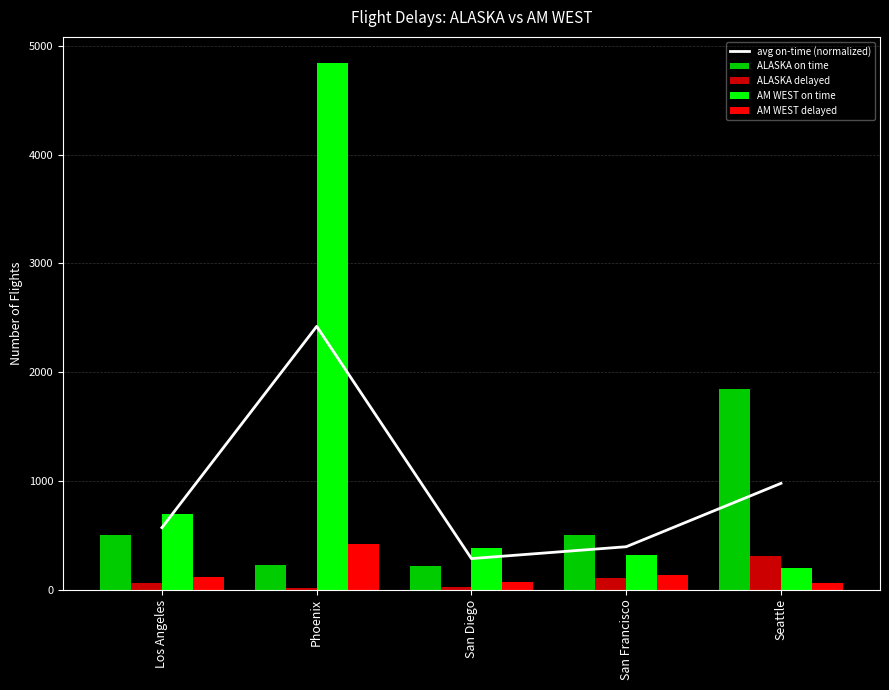

At San Francisco, list the series in order from smallest to largest.

ALASKA delayed, AM WEST delayed, AM WEST on time, avg on-time (normalized), ALASKA on time